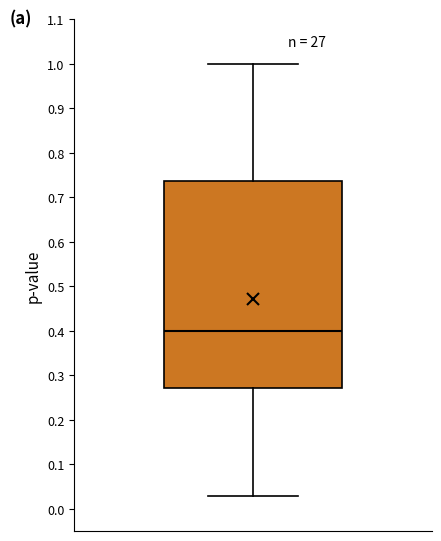

Where does the median line of the box sit on the y-axis? The values are not printed on the chart, so give them approximately, as read against the axis.

0.40